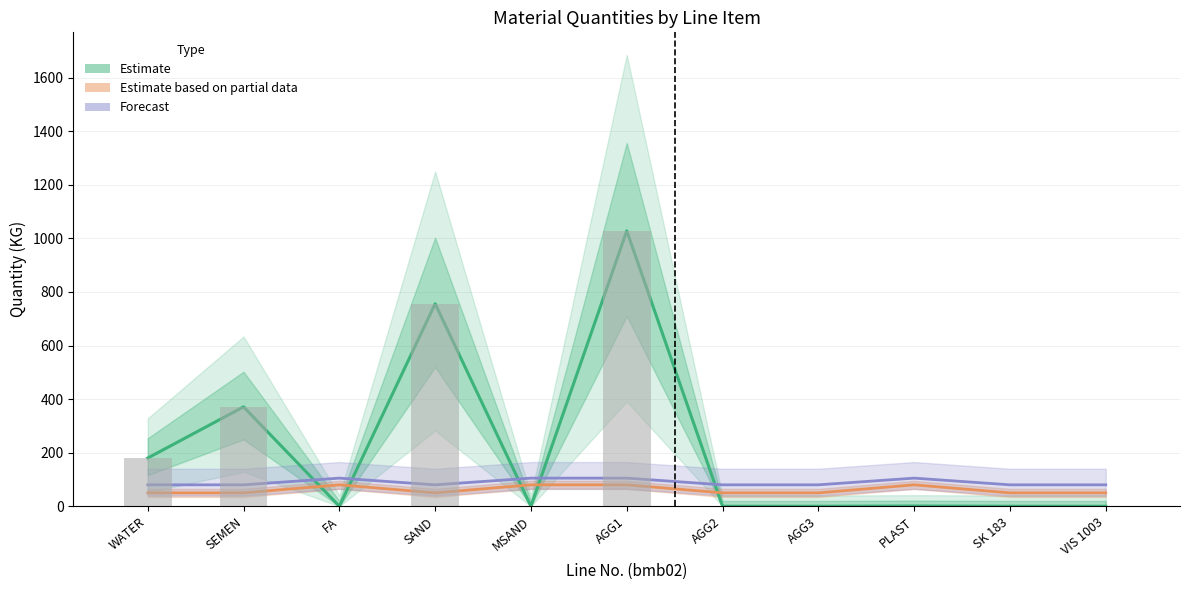

Where is Forecast nearest to the value 92?

WATER